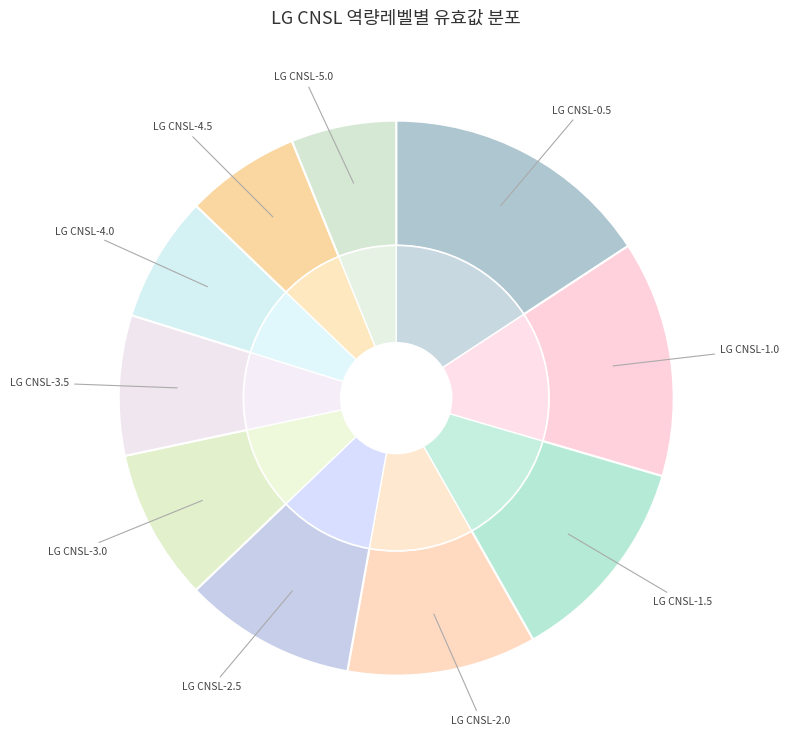

Which category has the biggest portion of the pie?

LG CNSL-0.5